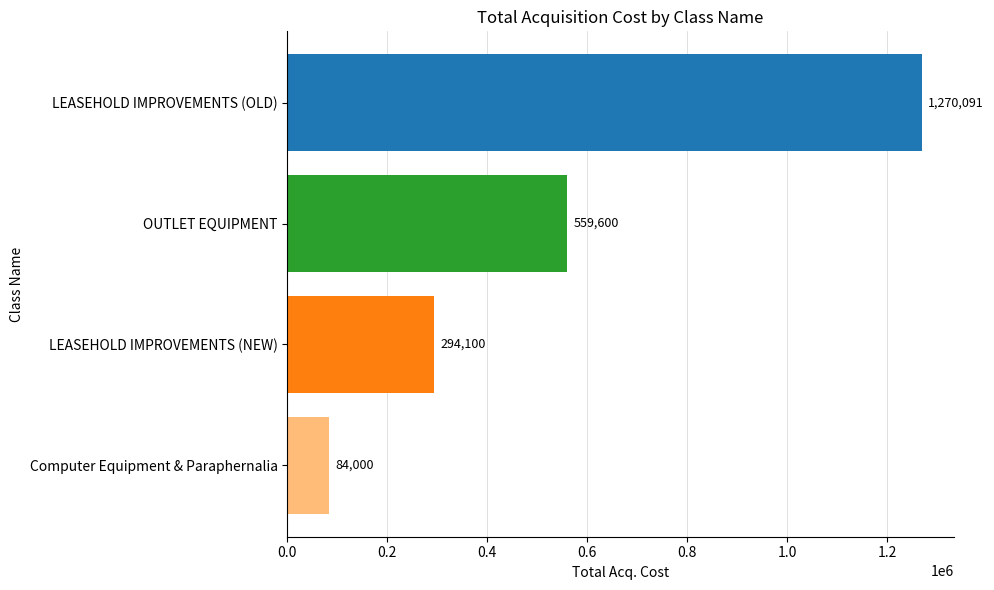

Which category has the lowest value across all series?

Computer Equipment & Paraphernalia